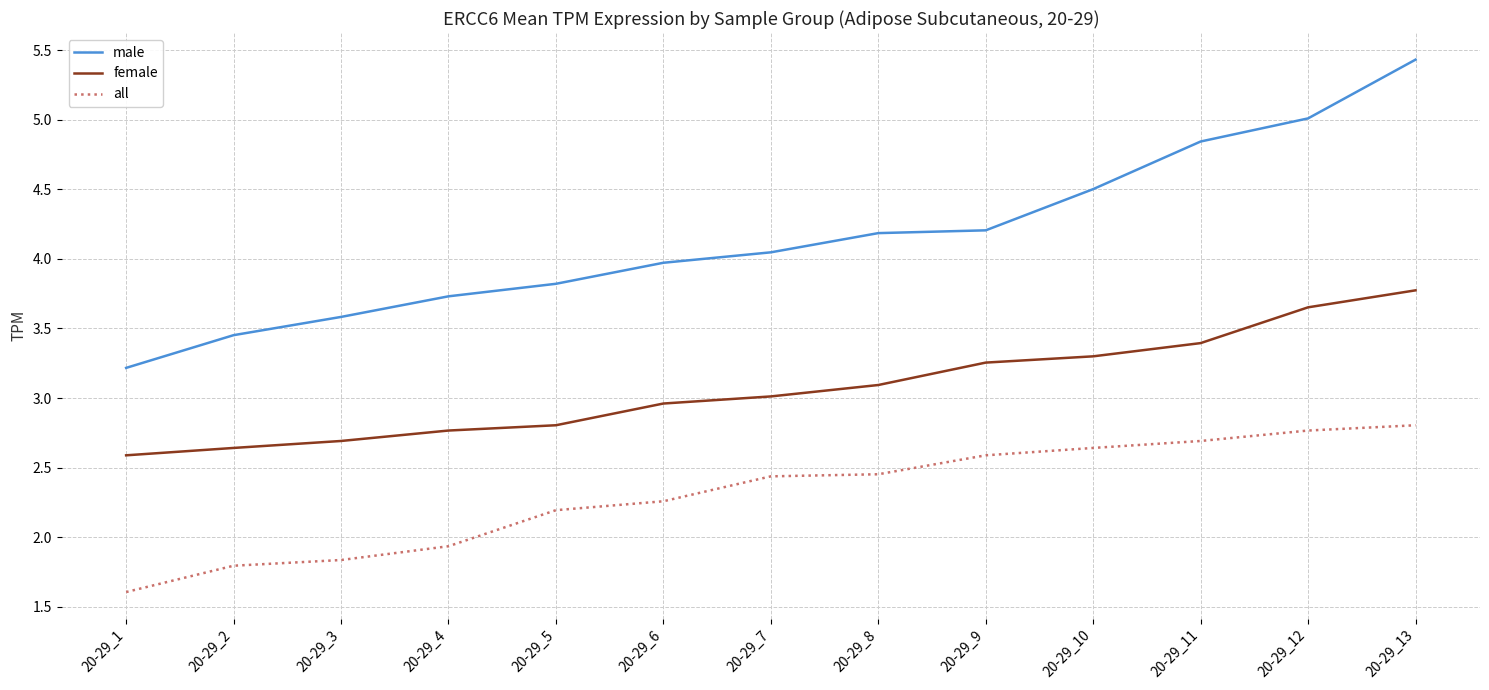

How many values in the all series are below 2?

4